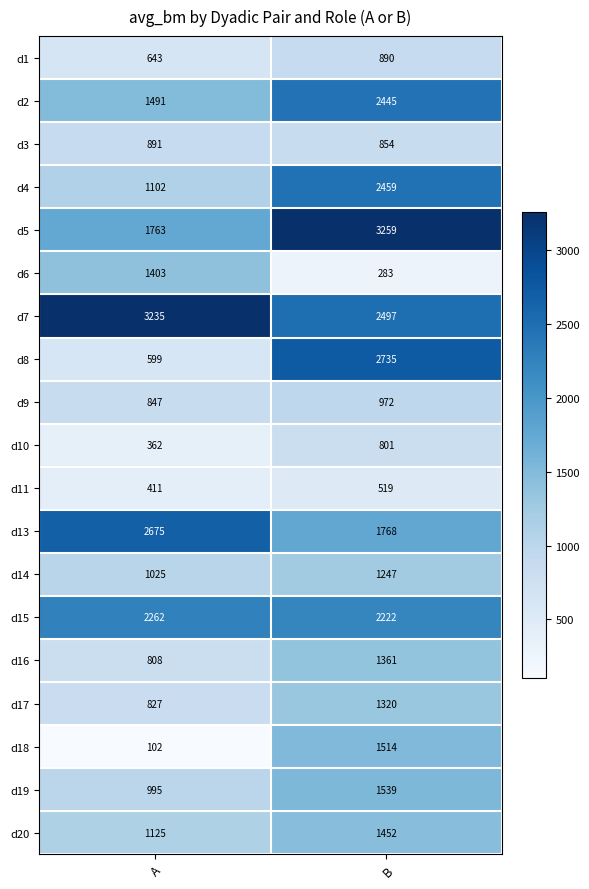

Rank the series by their maximum value, from lowest to highest.

d11, d10, d1, d3, d9, d14, d17, d16, d6, d20, d18, d19, d15, d2, d4, d13, d8, d7, d5